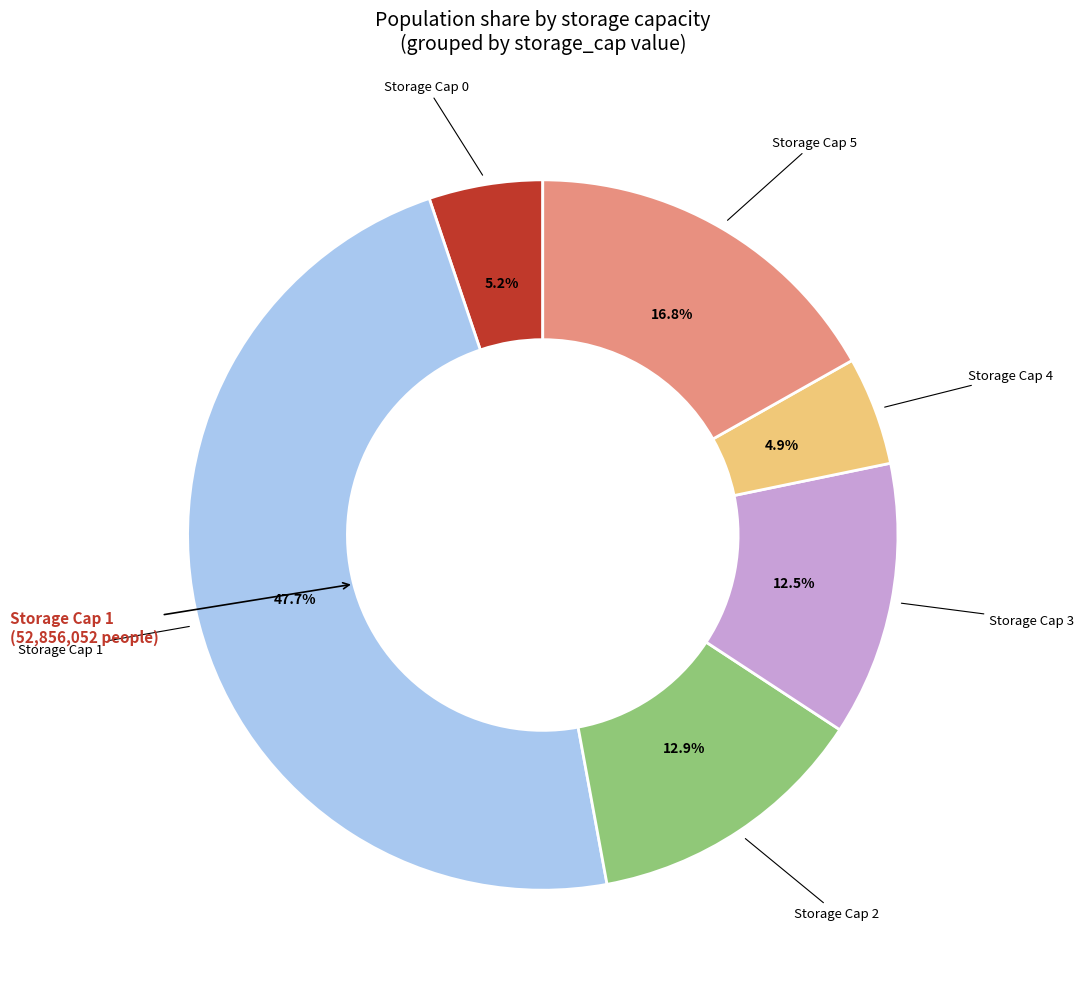

Does any single category account for the majority?

No